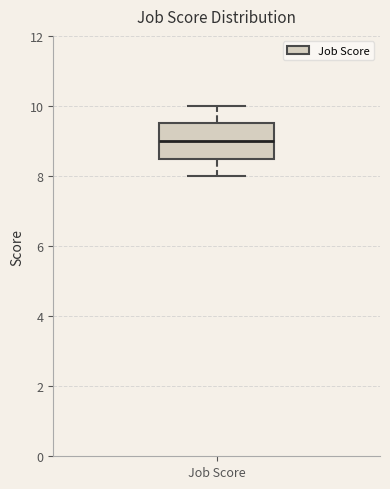

Where is the lower edge of the box for Job Score on the y-axis? The values are not printed on the chart, so give them approximately, as read against the axis.

8.6